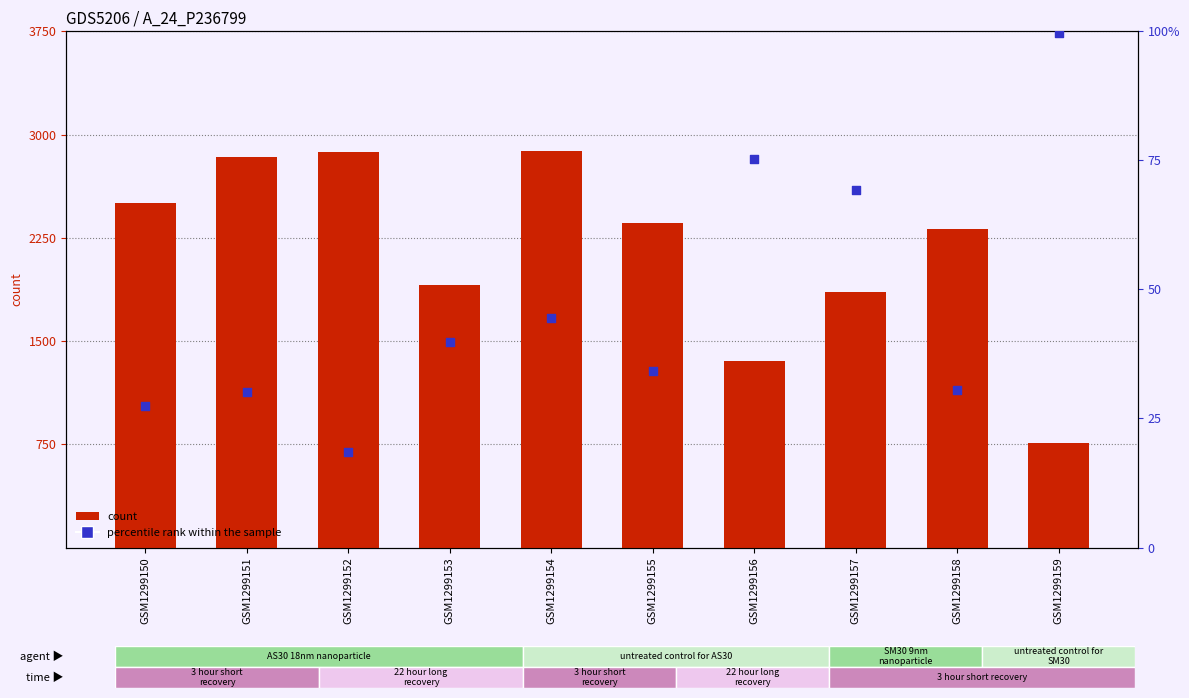

Which series contains the lowest Y value?

percentile rank within the sample